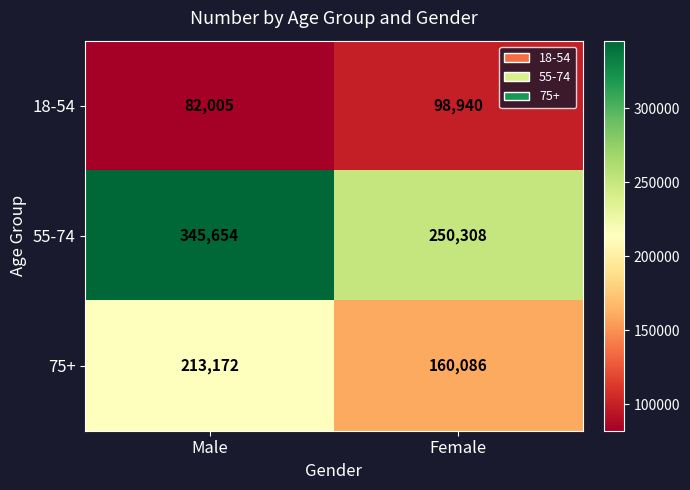

Reading right to left, transcribe all the data shown in this chart.

18-54: Female=98940	Male=82005
55-74: Female=250308	Male=345654
75+: Female=160086	Male=213172